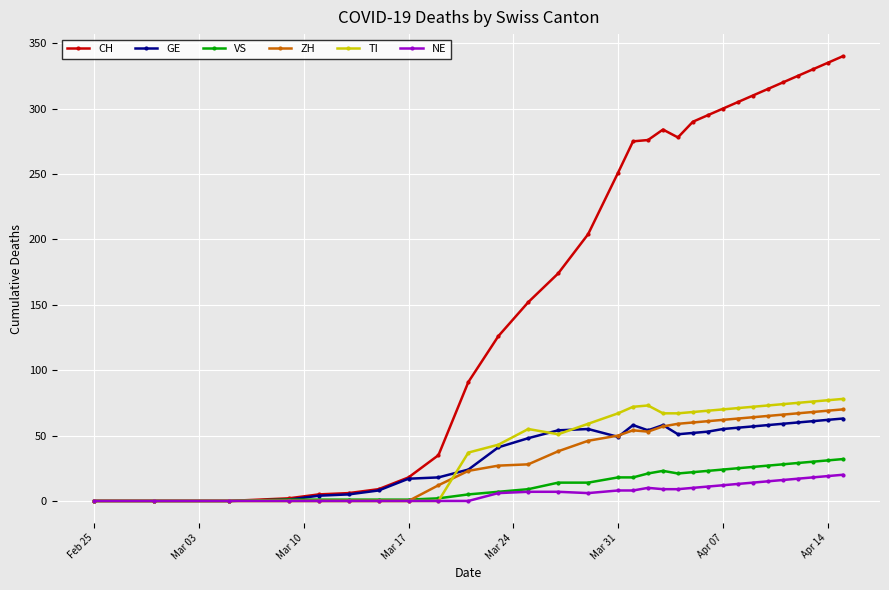

Which series has the largest range (max minus min)?

CH